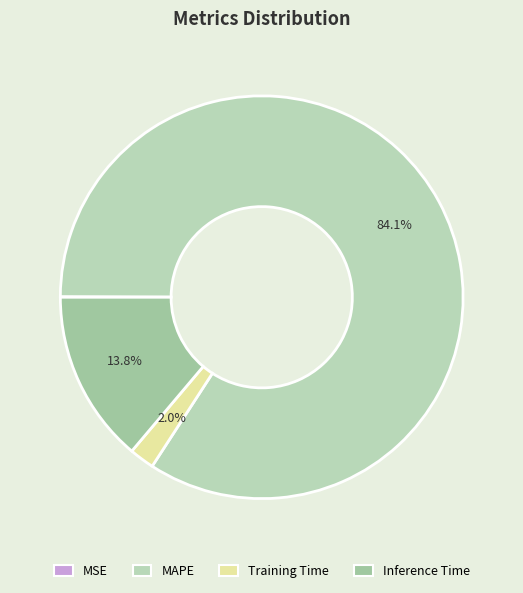

Does MAPE represent more than half of the total?

Yes